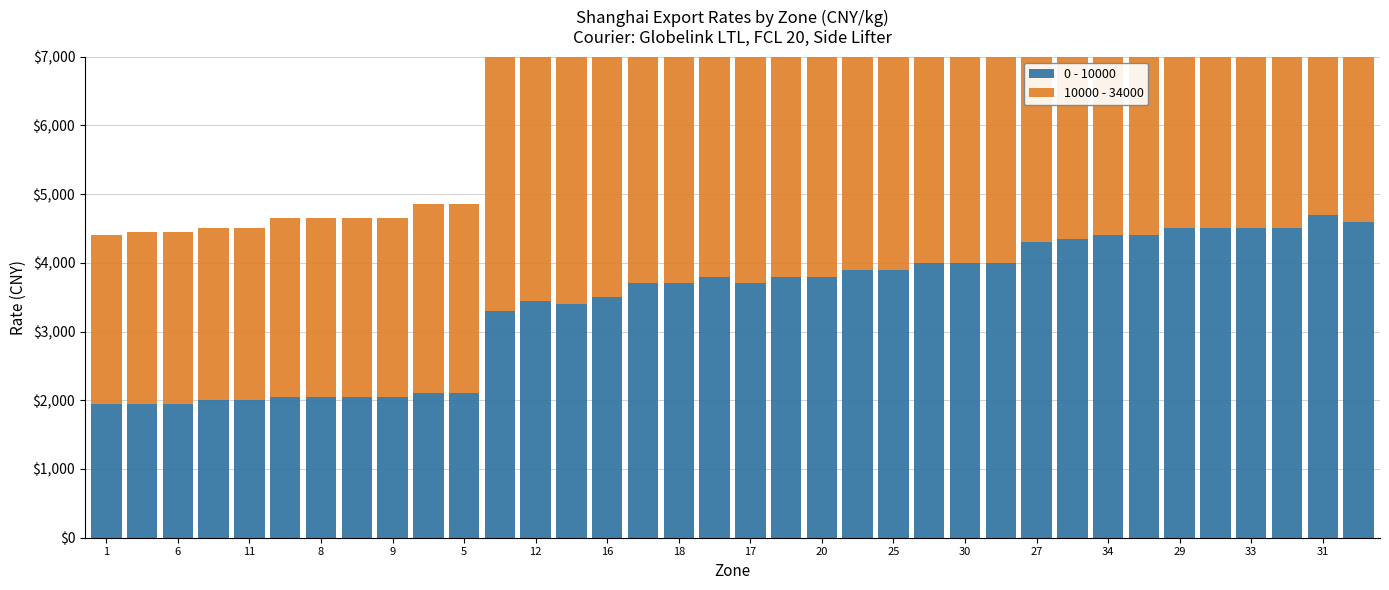

What is the smallest value displayed?

1950